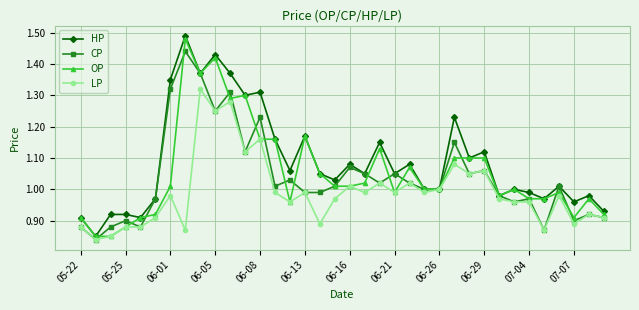

True or false: LP has more than 1 points higher than both neighbors.

True